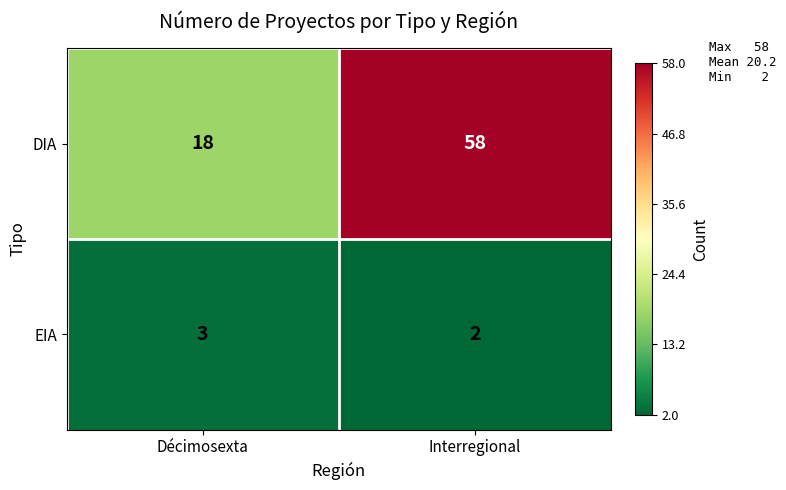

Rank the series at Décimosexta from highest to lowest value.

DIA, EIA